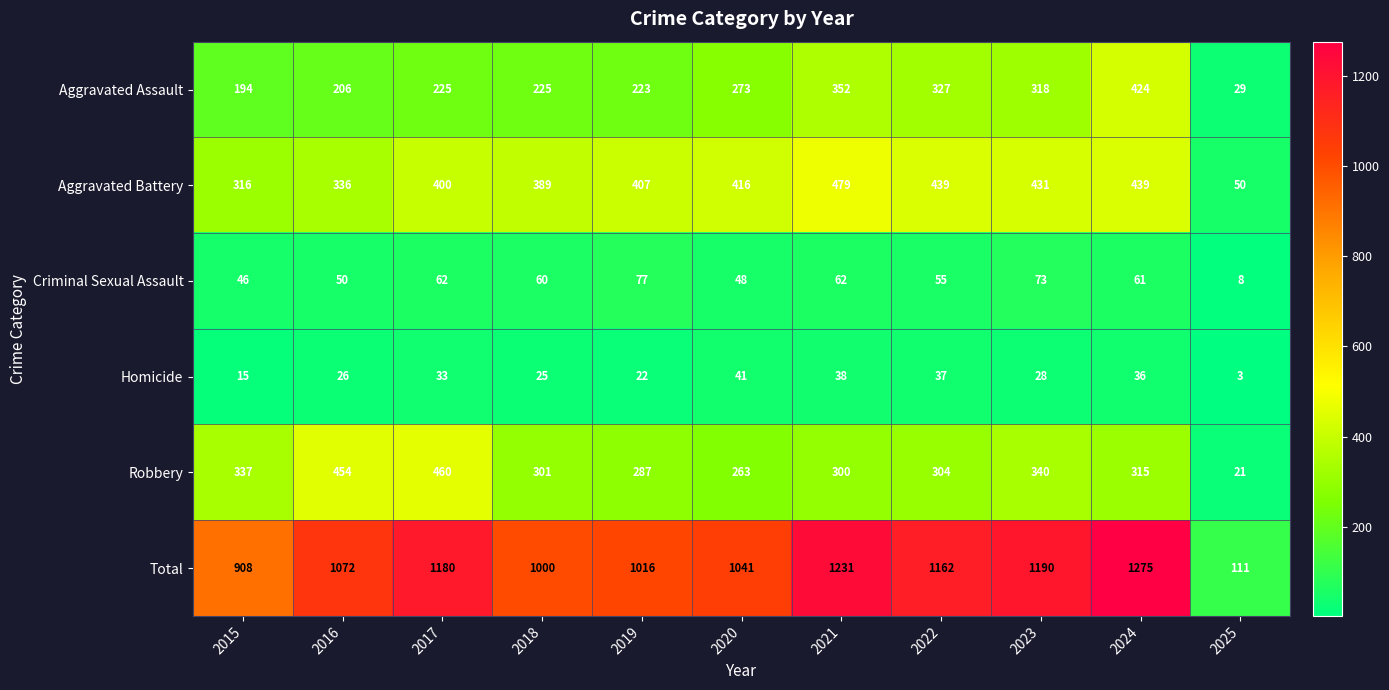

What is the sum of the Criminal Sexual Assault values at 2025 and 2020?

56